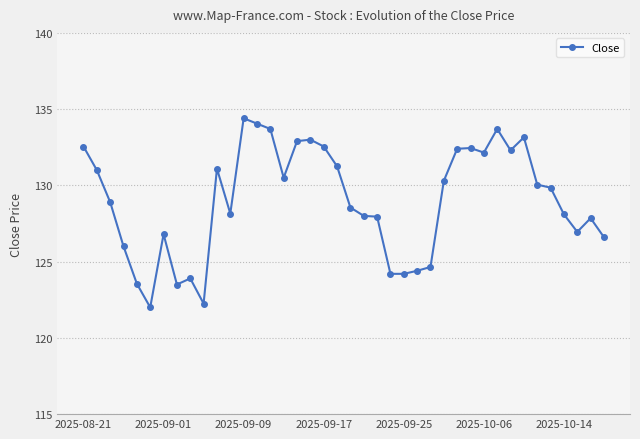

What is the value of the 36th point from the left?

129.9